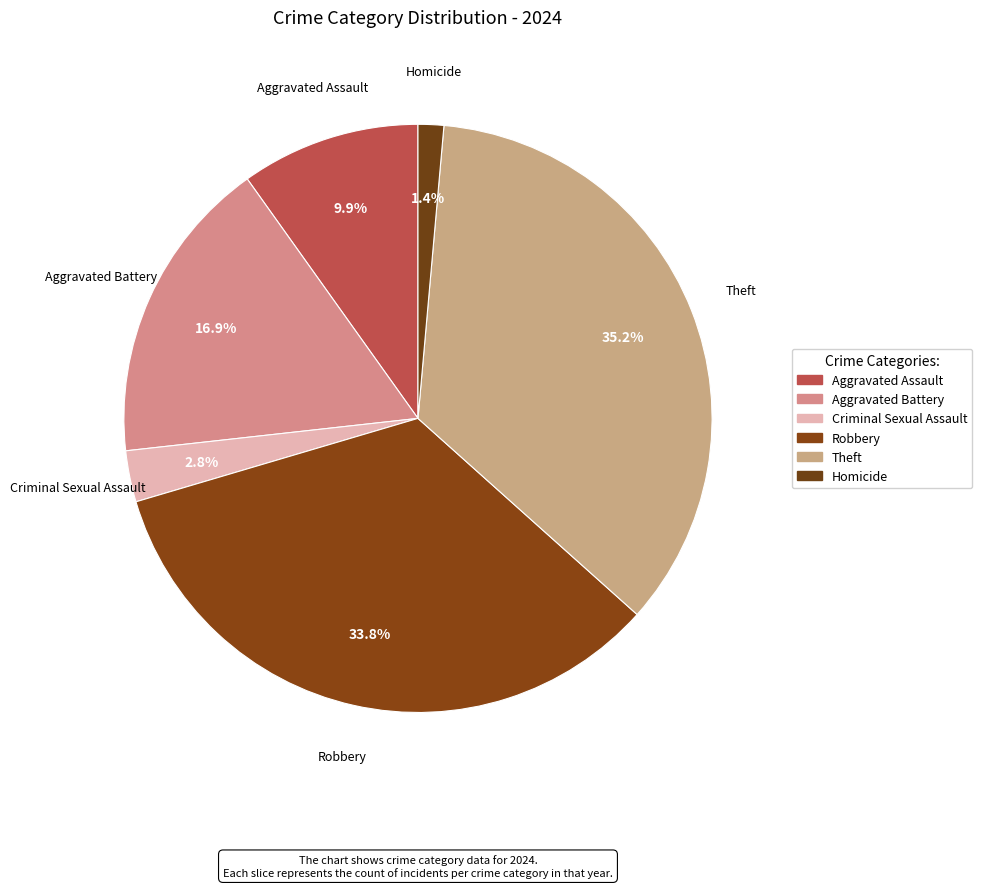

What is the smallest slice in the pie chart?

Homicide